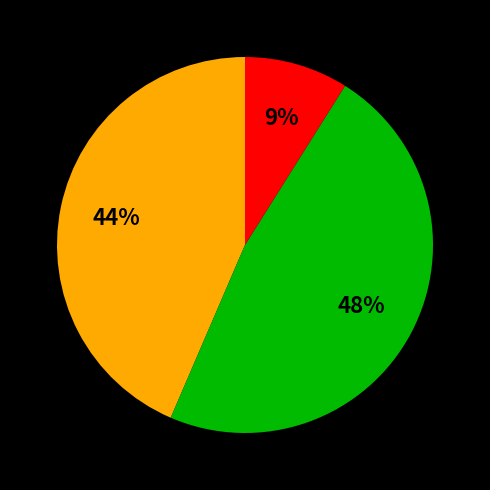

Does any single category account for the majority?

No